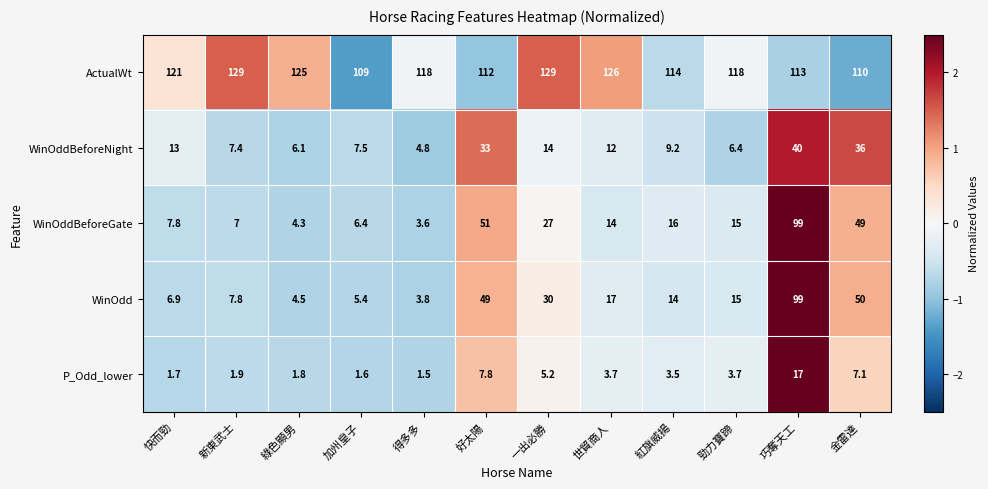

How many series are shown in this chart?

5